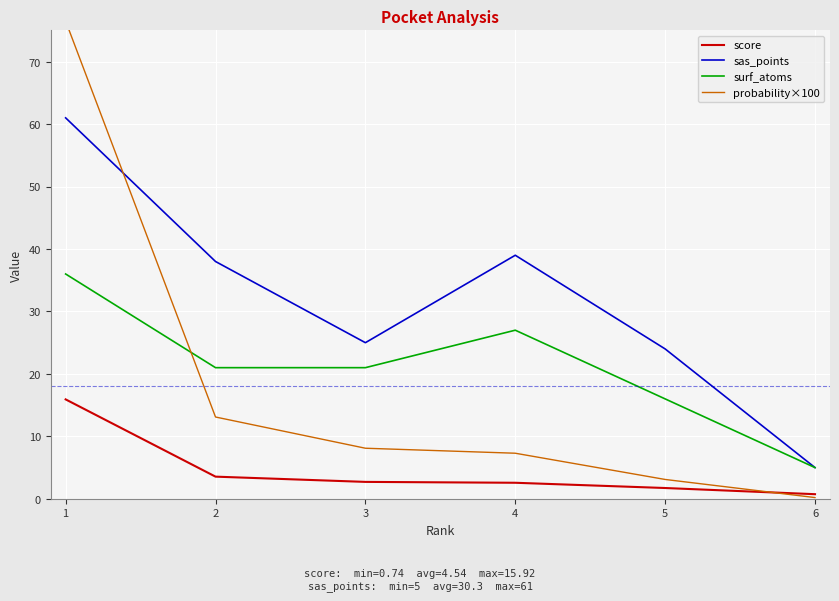

Where does the surf_atoms series first go above 21?

1